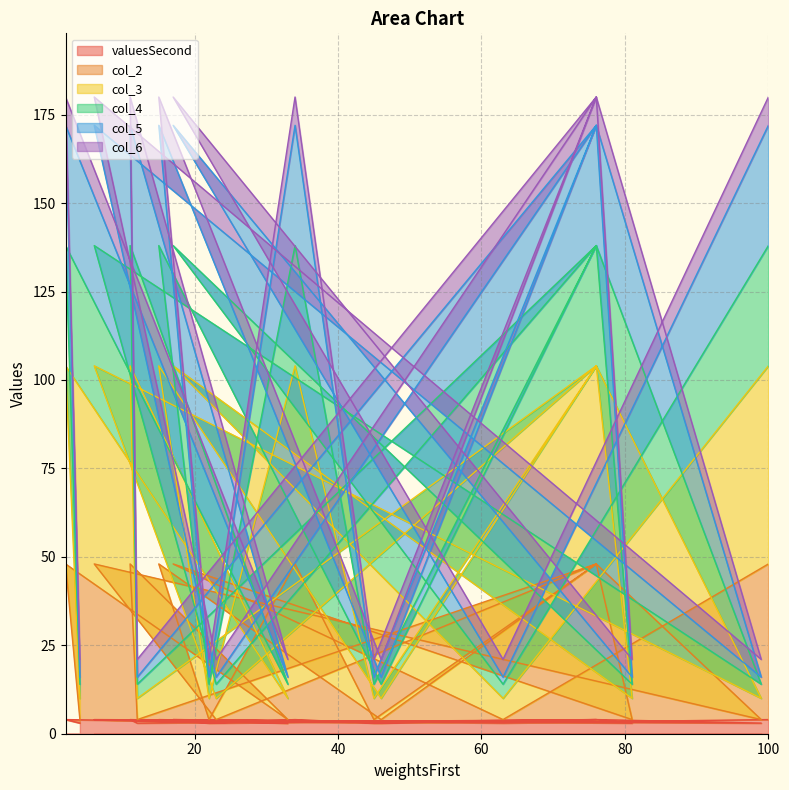

What is the smallest value displayed?

3